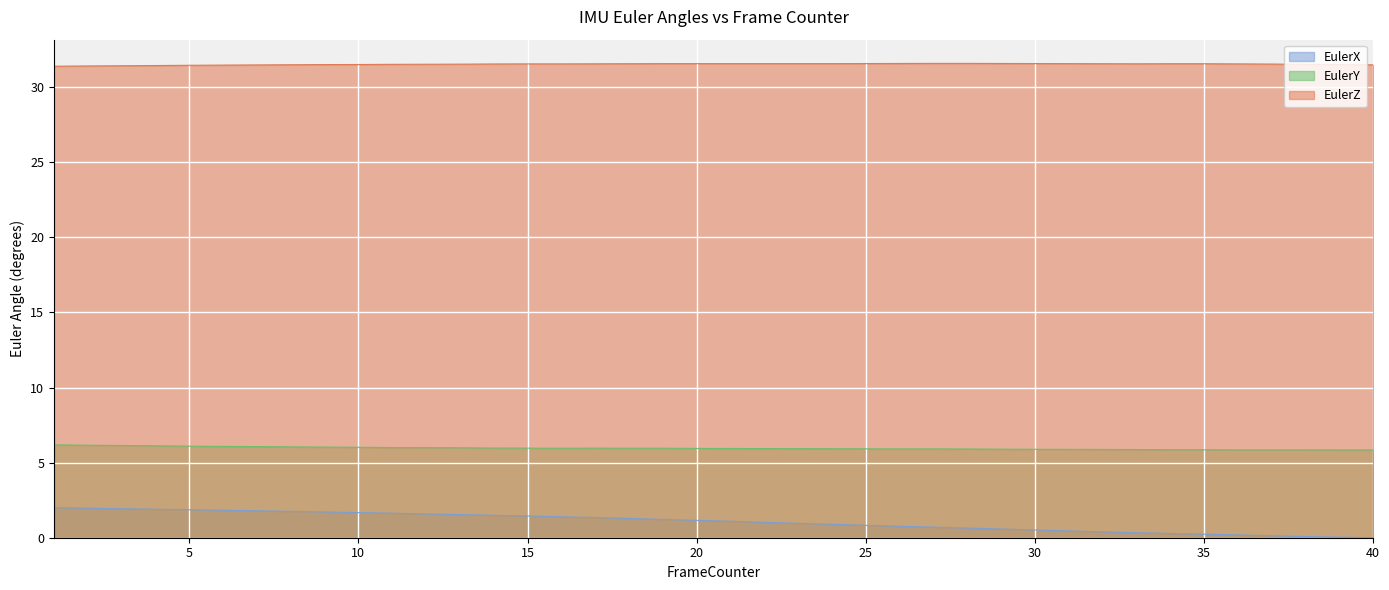

What is the sum of the EulerZ values at 10 and 12?

63.0